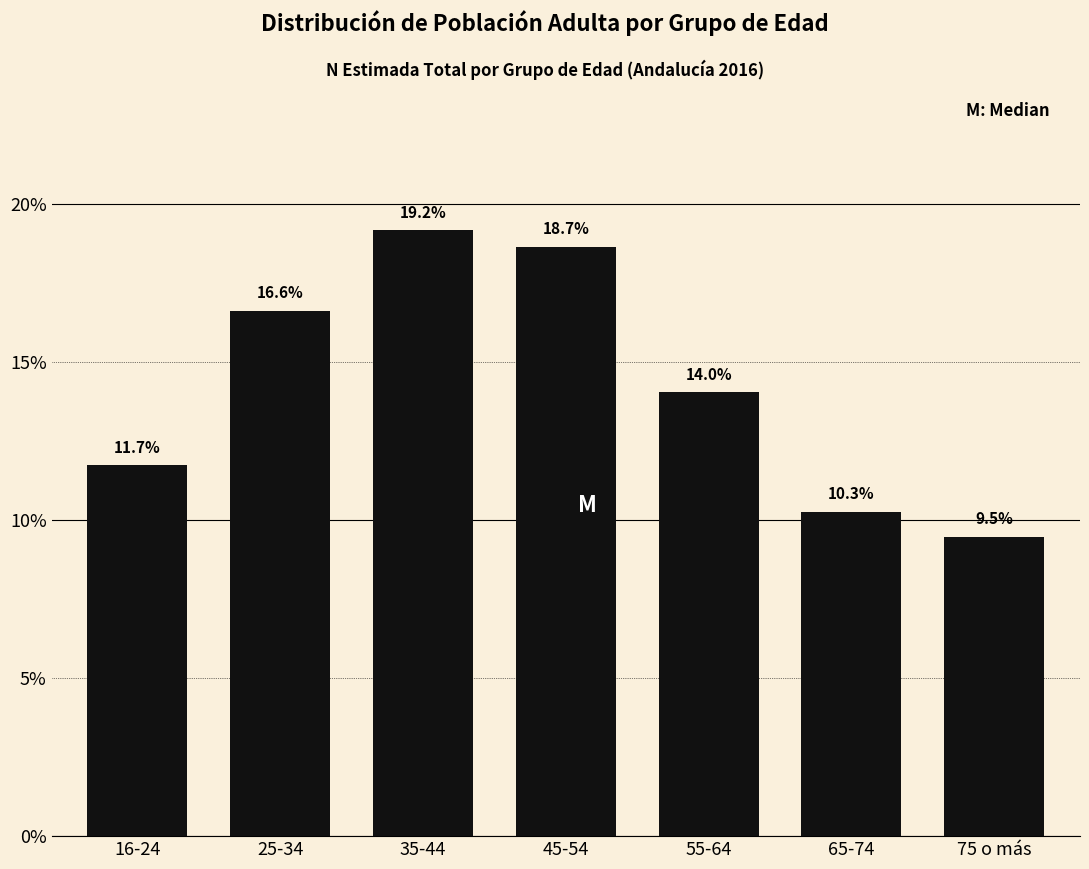

Reading left to right, transcribe all the data shown in this chart.

11.7	16.6	19.2	18.7	14.0	10.3	9.5